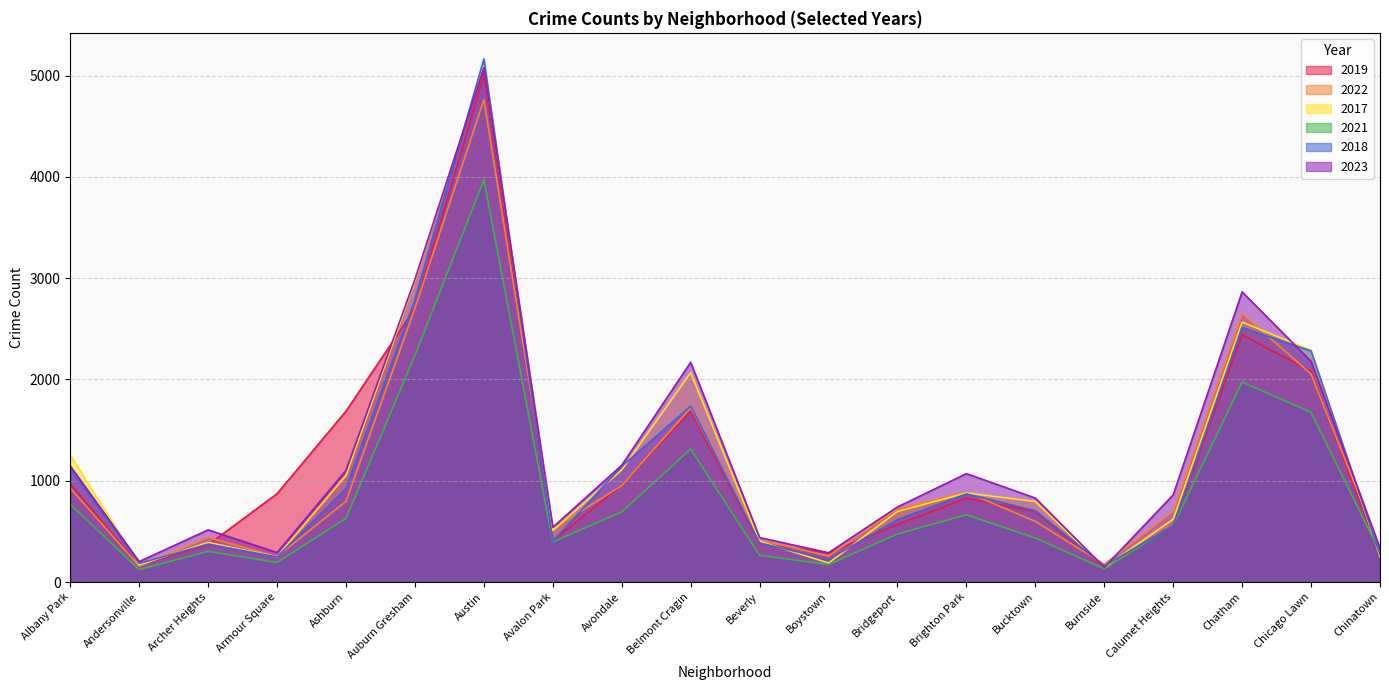

At which category does 2019 reach its first local peak?

Austin